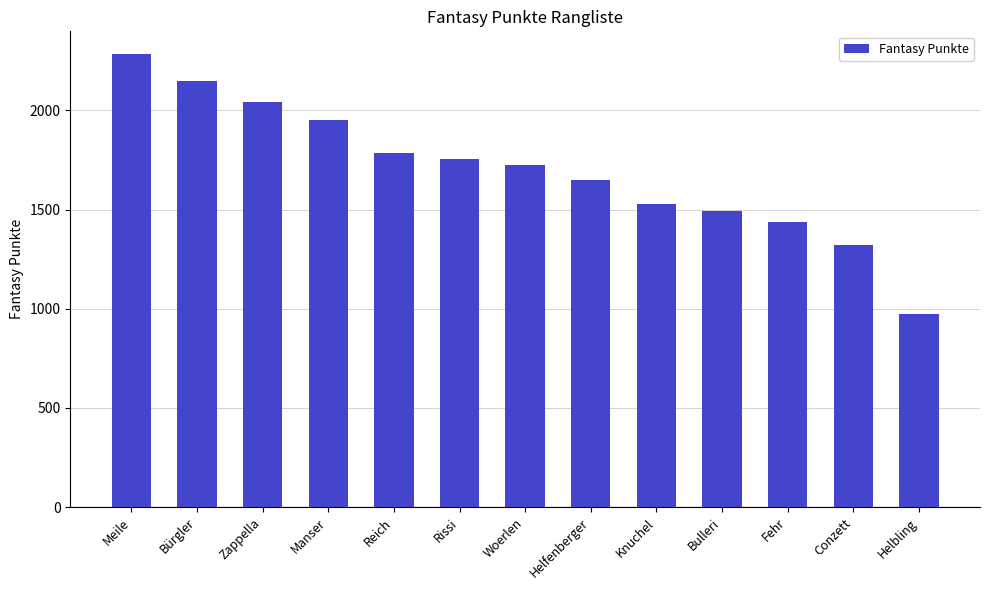

What is the ratio of the value at Helfenberger to the value at Reich?

0.9